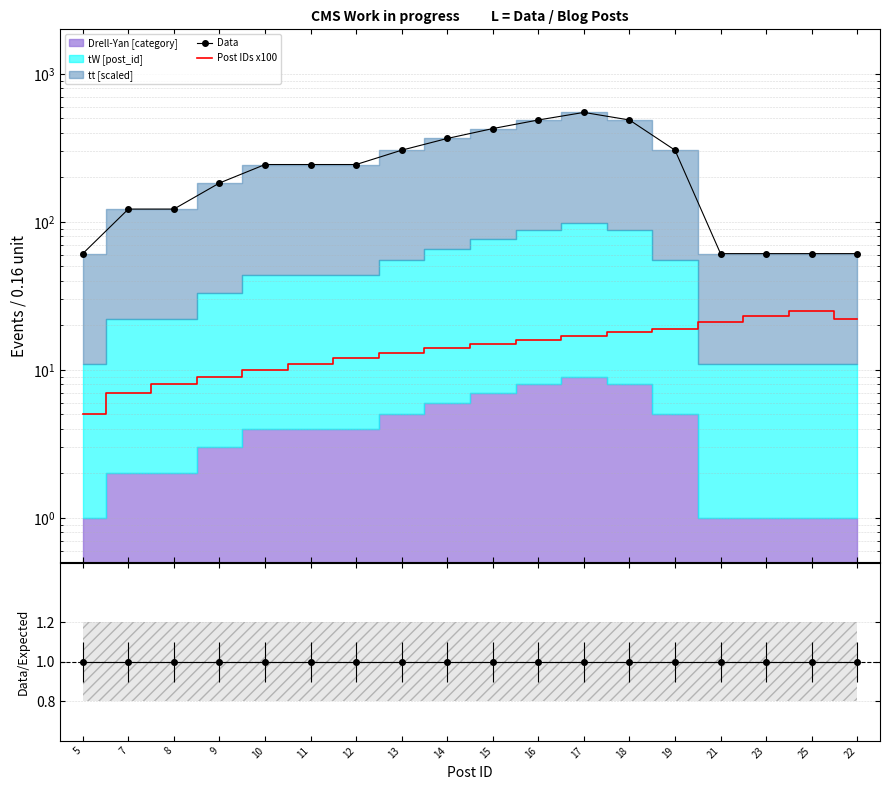

Reading left to right, extract all data points from this chart.

Data: 61	122	122	183	244	244	244	305	366	427	488	549	488	305	61	61	61	61
Post IDs x100: 5	7	8	9	10	11	12	13	14	15	16	17	18	19	21	23	25	22